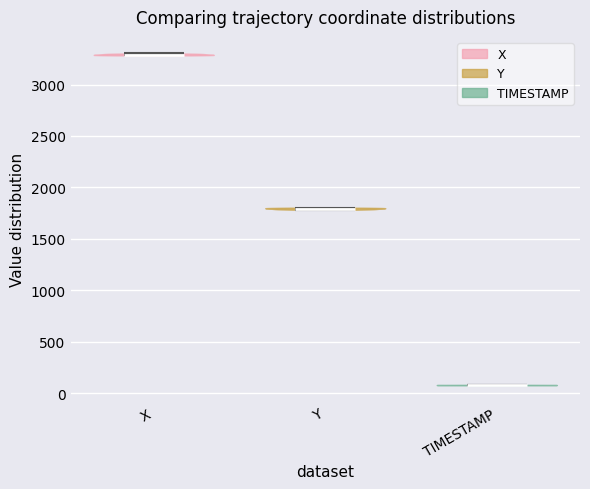

Reading left to right, read every violin against the y-axis: where its median line is, and the lowest and highest points it reaches. The values are not printed on the chart, so give them approximately, as read against the axis.

X: median line 3300, lowest point 3300, highest point 3300
Y: median line 1800, lowest point 1800, highest point 1800
TIMESTAMP: median line 100, lowest point 100, highest point 100